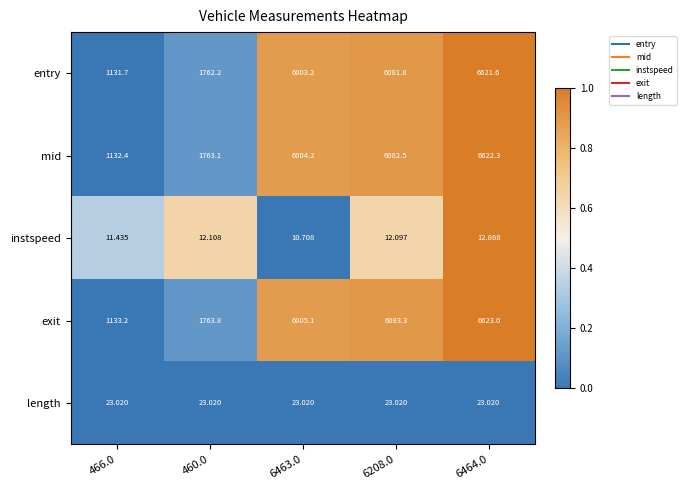

Which series has the largest total across all categories?

exit